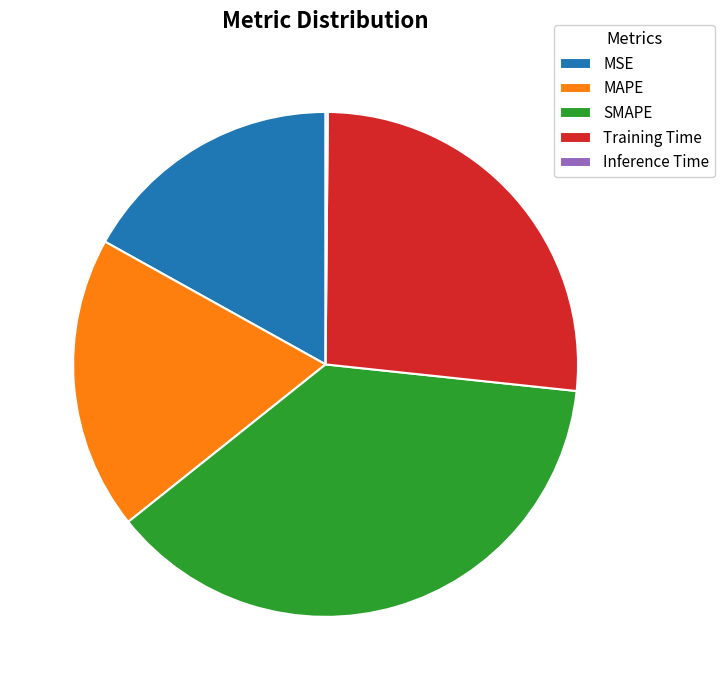

Do SMAPE and MSE together represent more than half of the pie?

Yes